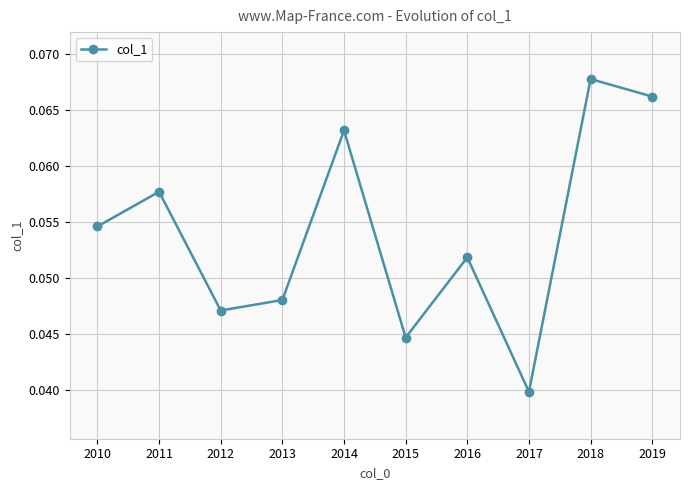

At which label is the value closest to 0?

2017